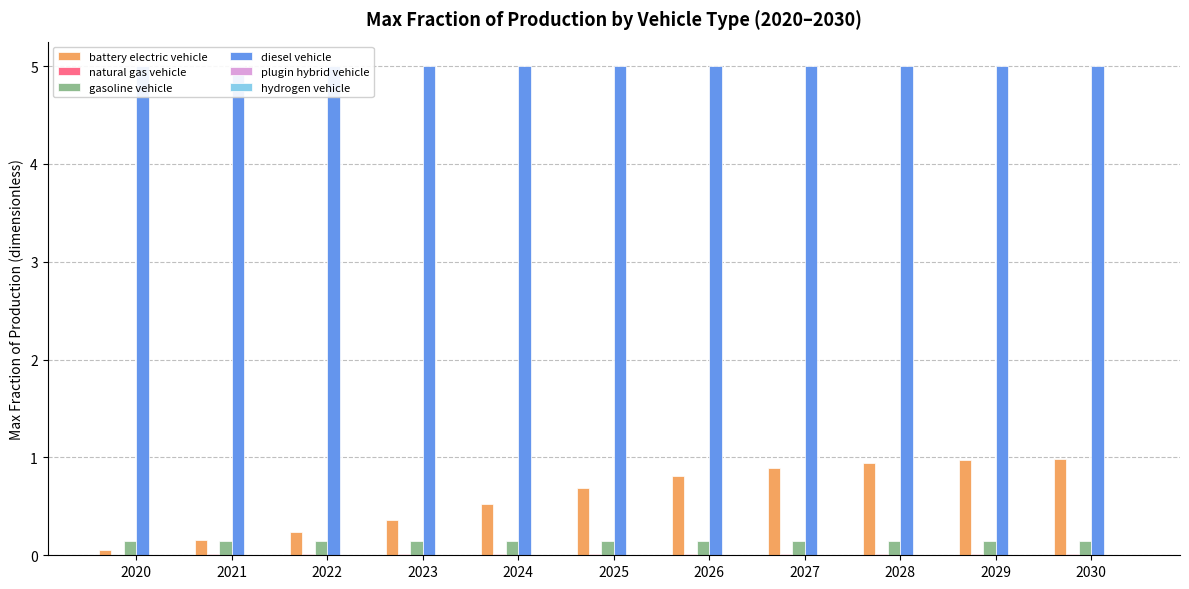

What is the maximum value shown in the chart?

5.0